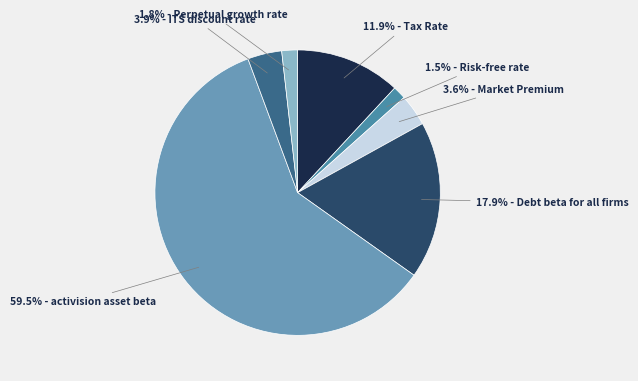

Which category has the biggest portion of the pie?

59.5% - activision asset beta